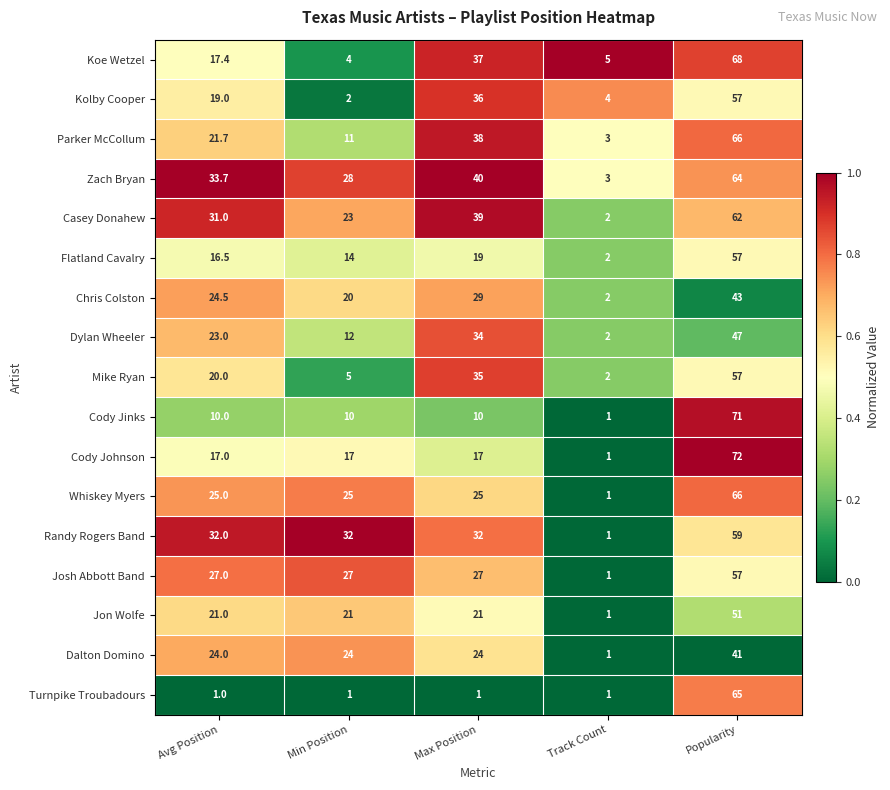

What is the approximate value of Randy Rogers Band at Popularity?

59.0